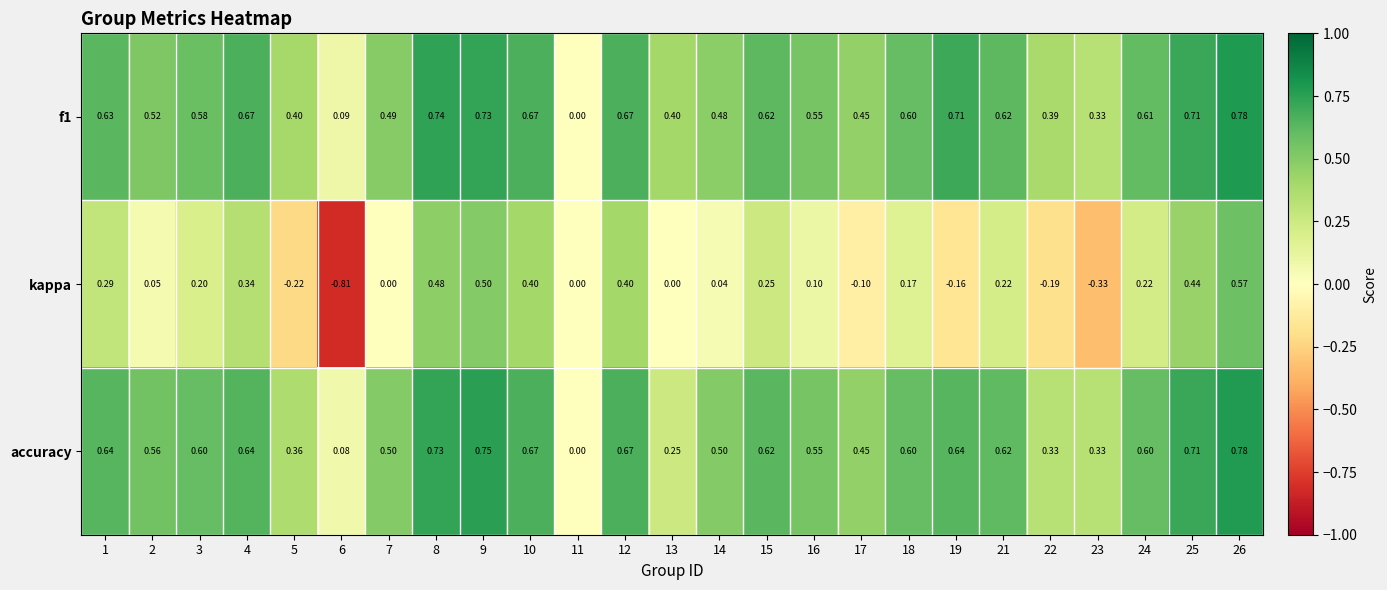

Which series has the widest spread of values?

kappa